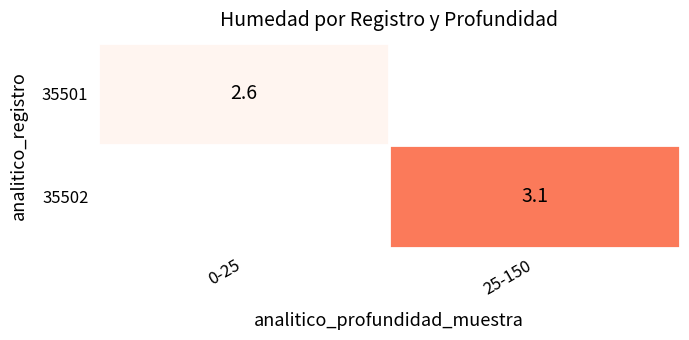

The value of 35502 at 25-150 is 4.8. True or false?

False